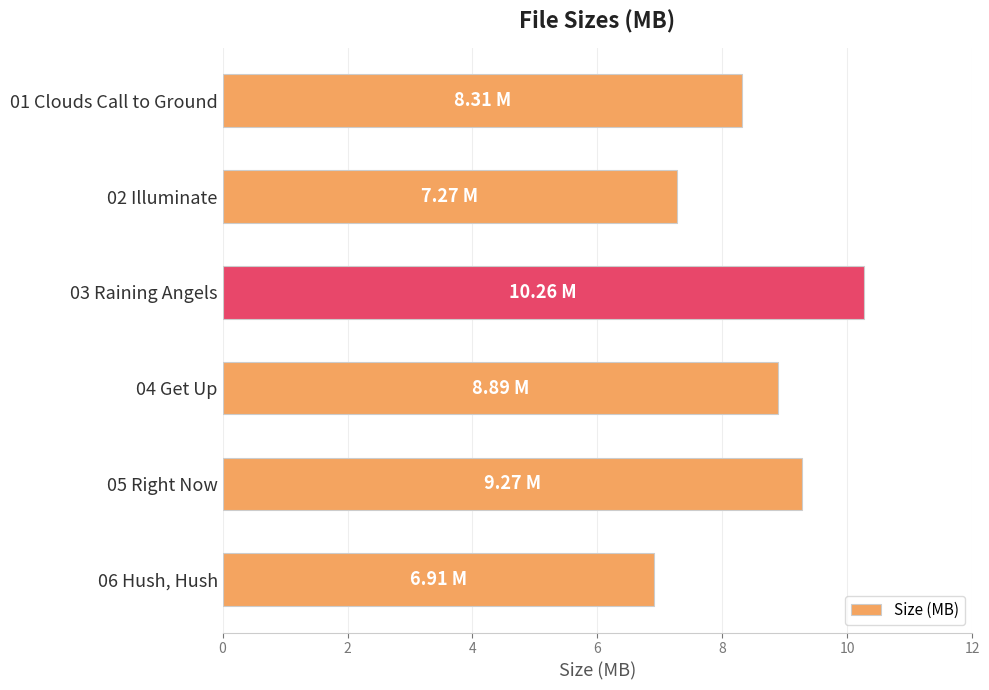

Does the chart contain any negative values?

No